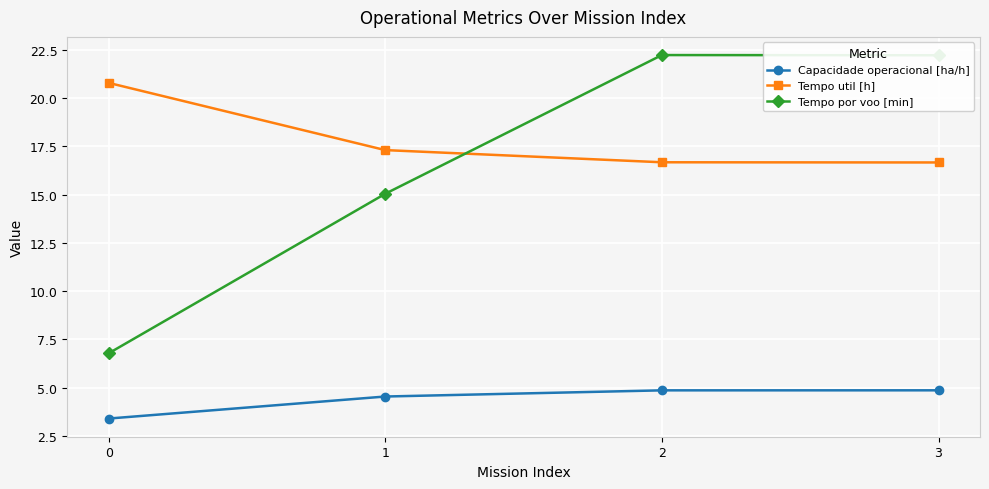

Does the chart have visible grid lines?

Yes